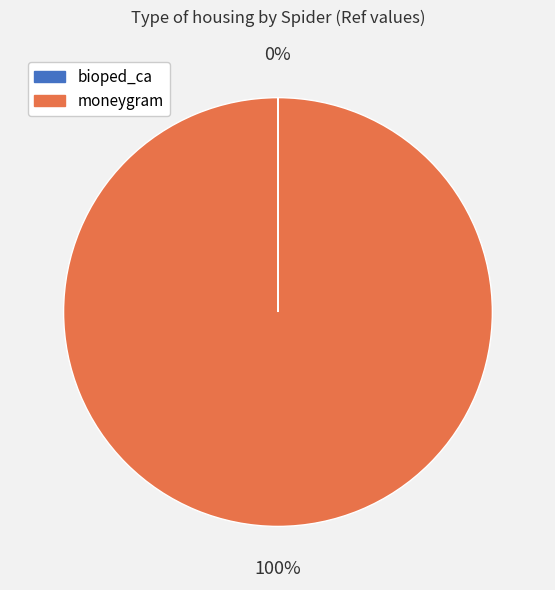

Which slice is the largest?

moneygram